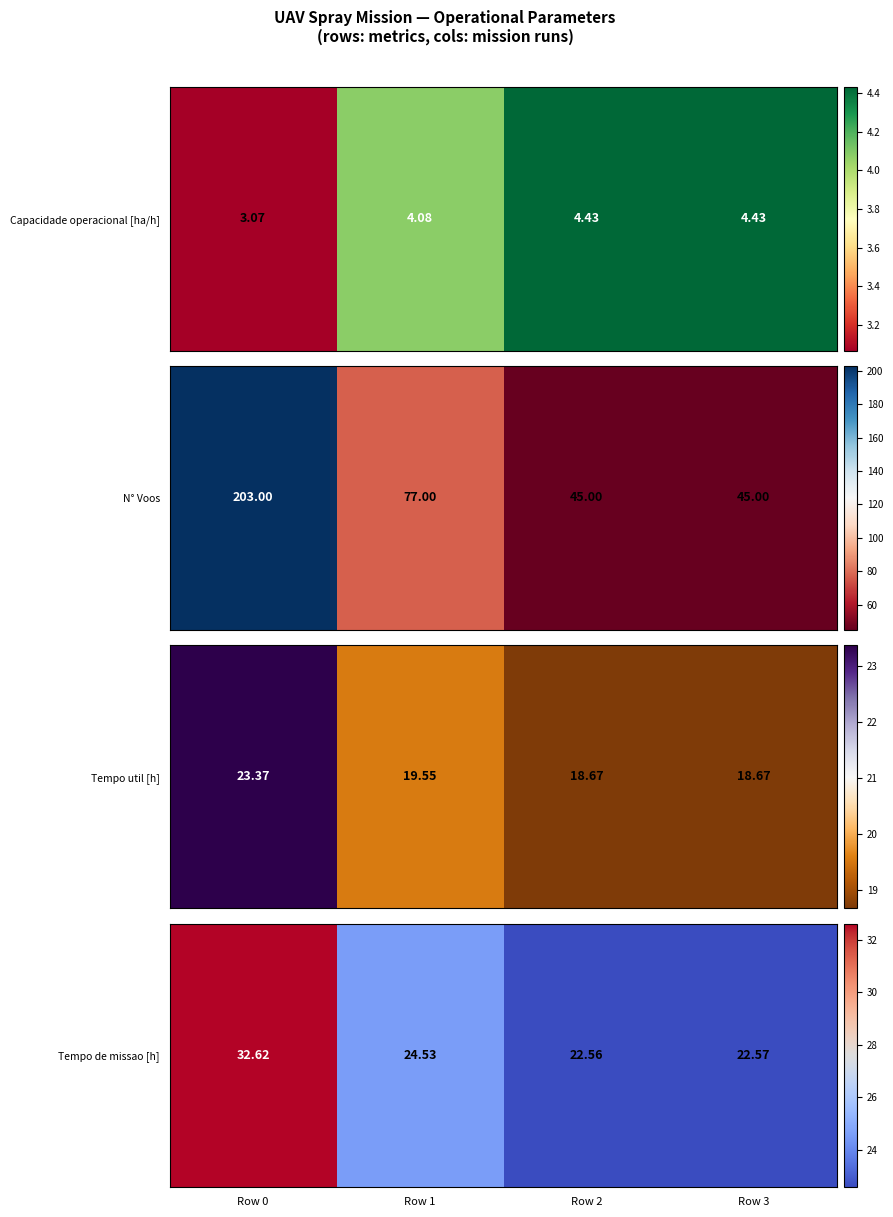

What is the ratio of the value at Row 1 to the value at Row 3?

1.1